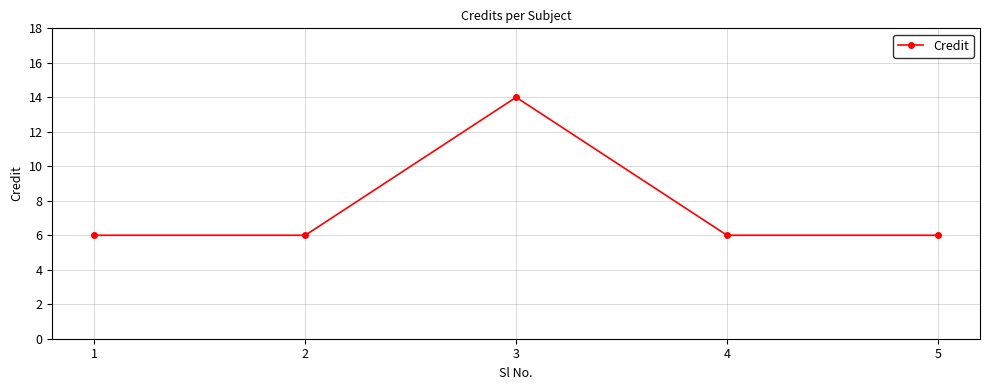

The chart shows a value of 9 at 5. True or false?

False